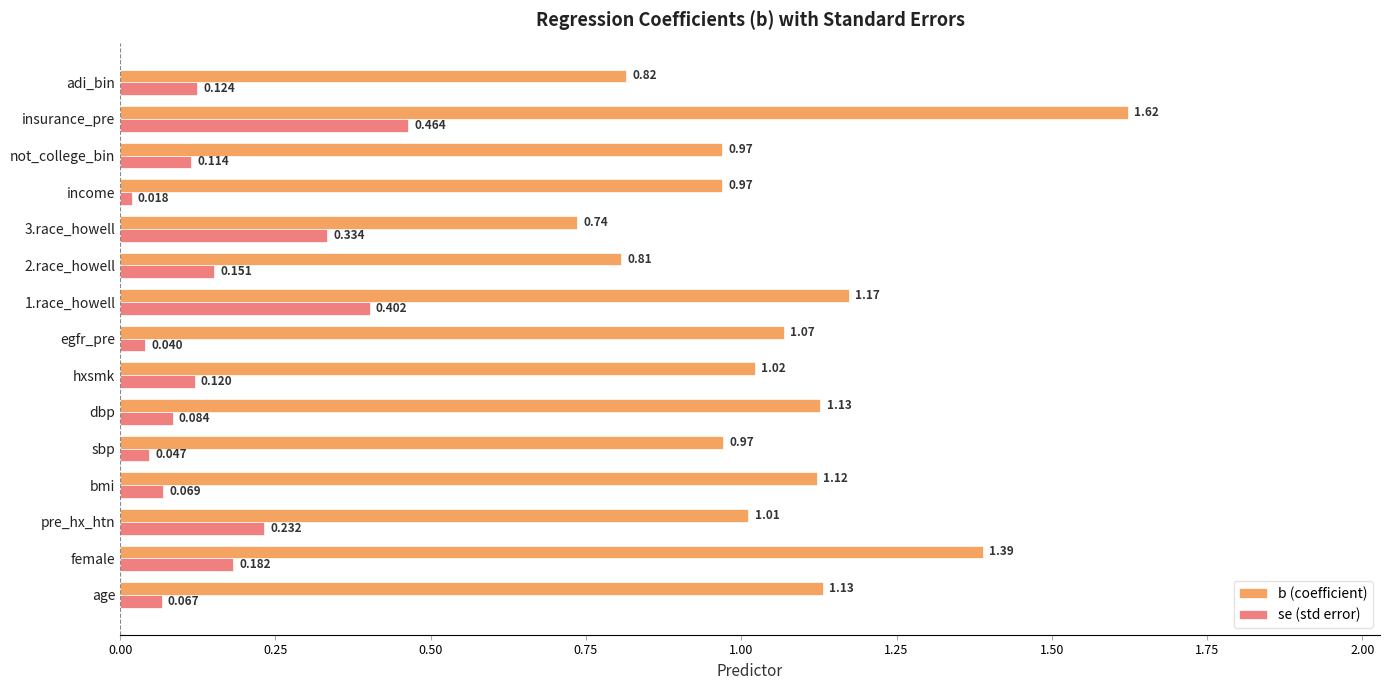

How many data points in b (coefficient) are above 1?

9